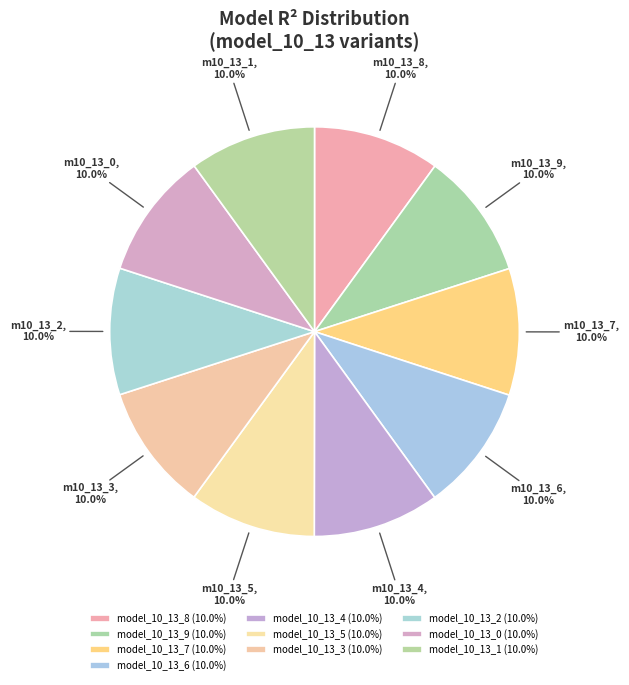

What is the largest slice in the pie chart?

model_10_13_9